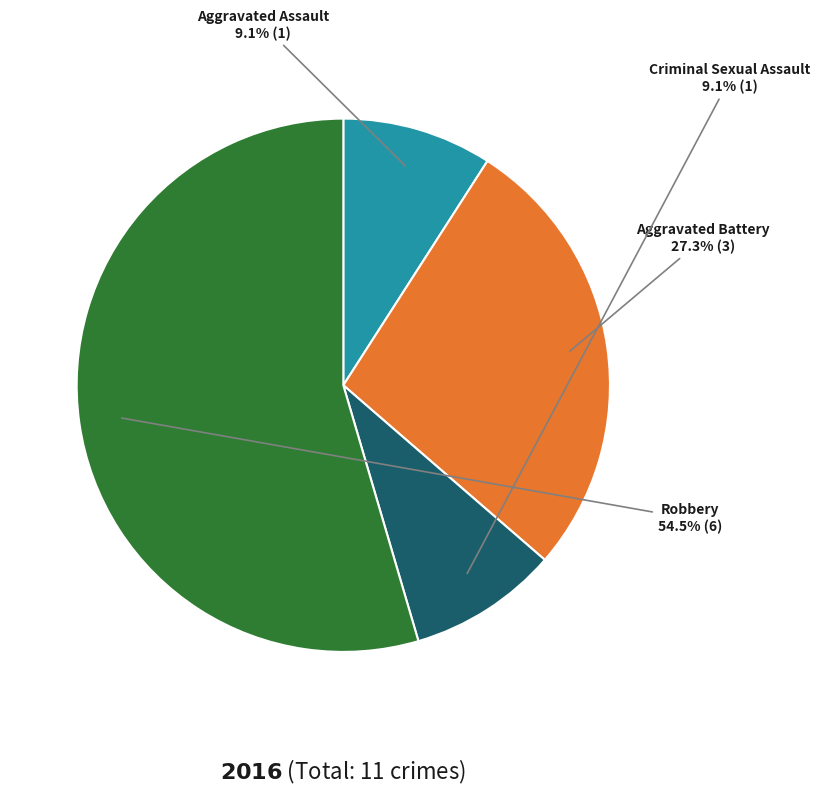

To the nearest percent, what percentage of the pie is Aggravated Battery?

27%